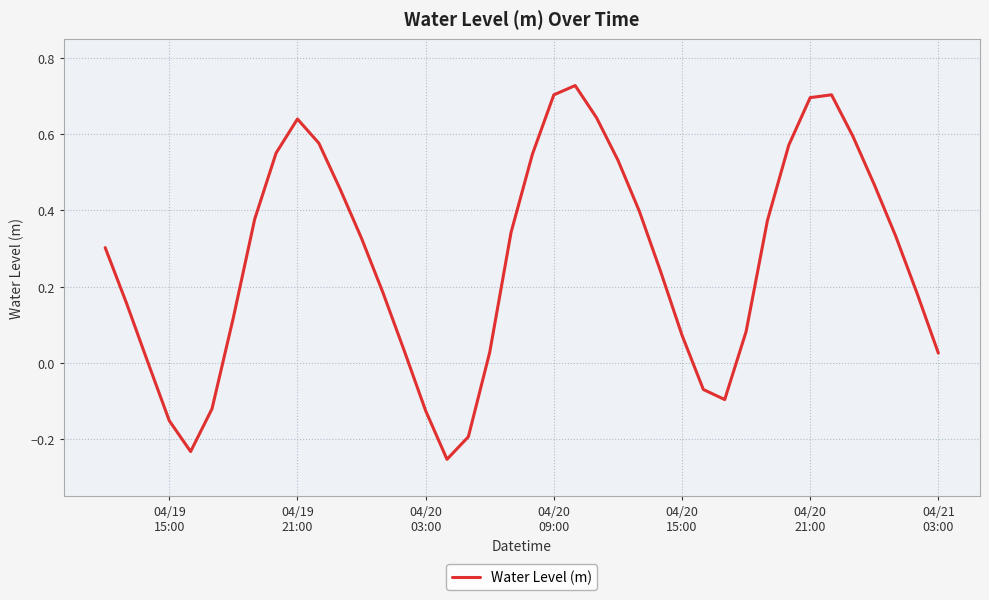

Does the chart display data point markers on the line(s)?

No